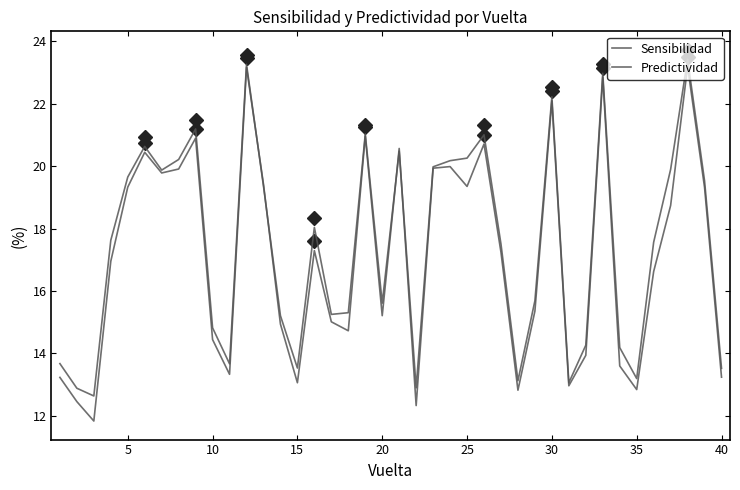

Reading left to right, list all the values displayed in this chart.

Sensibilidad: 13.2	12.5	11.8	17.0	19.3	20.4	19.8	19.9	20.9	14.4	13.3	23.2	19.4	14.9	13.1	17.3	15.0	14.7	21.0	15.2	20.6	12.3	19.9	20.0	19.4	20.7	17.2	12.8	15.4	22.1	13.0	13.9	22.9	13.6	12.8	16.6	18.7	23.2	19.3	13.2
Predictividad: 13.7	12.9	12.6	17.6	19.7	20.6	19.9	20.2	21.2	14.8	13.7	23.3	19.4	15.2	13.5	18.0	15.3	15.3	21.0	15.6	20.5	12.9	20.0	20.2	20.3	21.0	17.5	13.1	15.7	22.2	13.1	14.3	23.0	14.2	13.2	17.6	19.9	23.4	19.5	13.5